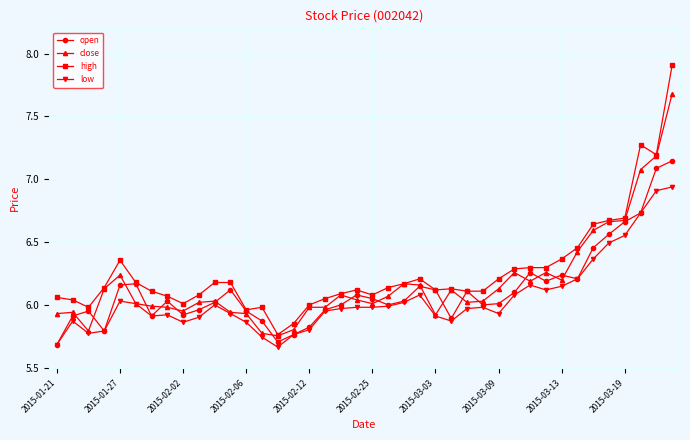

List the series in order of their peak value, lowest first.

low, open, close, high